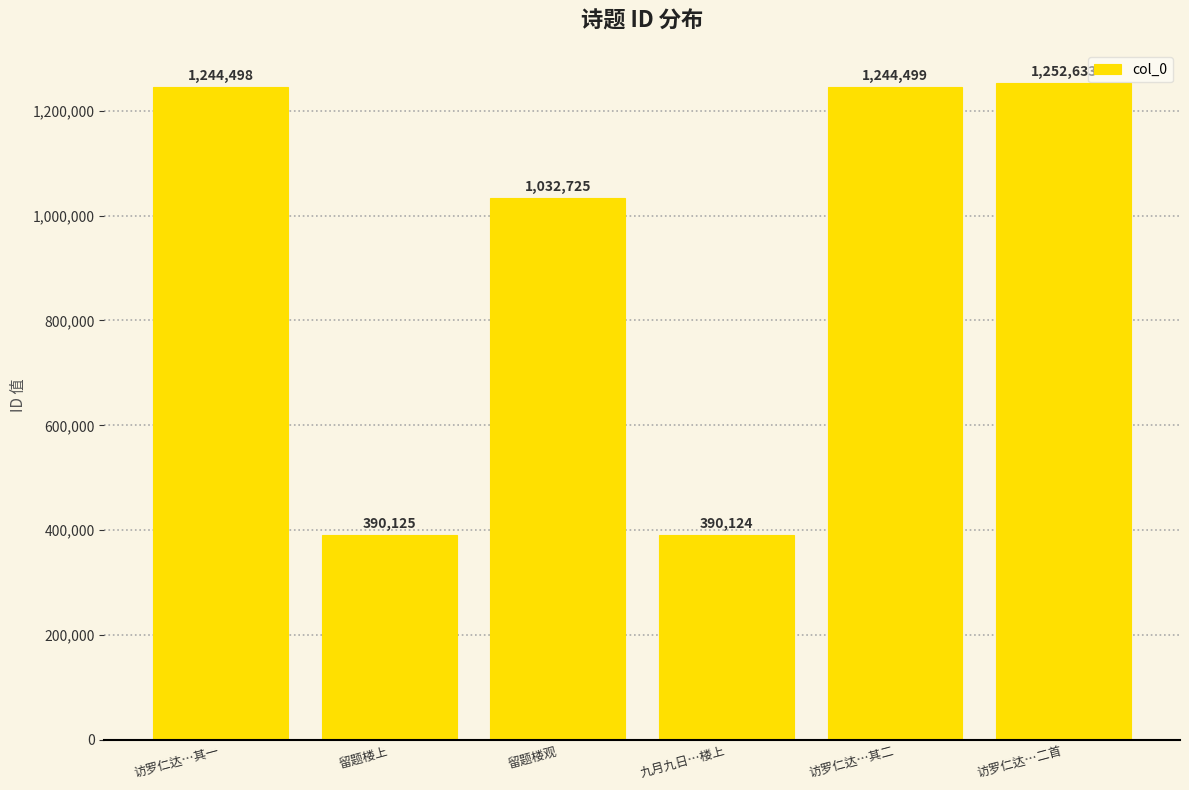

List the labels in order of value, smallest first.

九月九日…楼上, 留题楼上, 留题楼观, 访罗仁达…其一, 访罗仁达…其二, 访罗仁达…二首